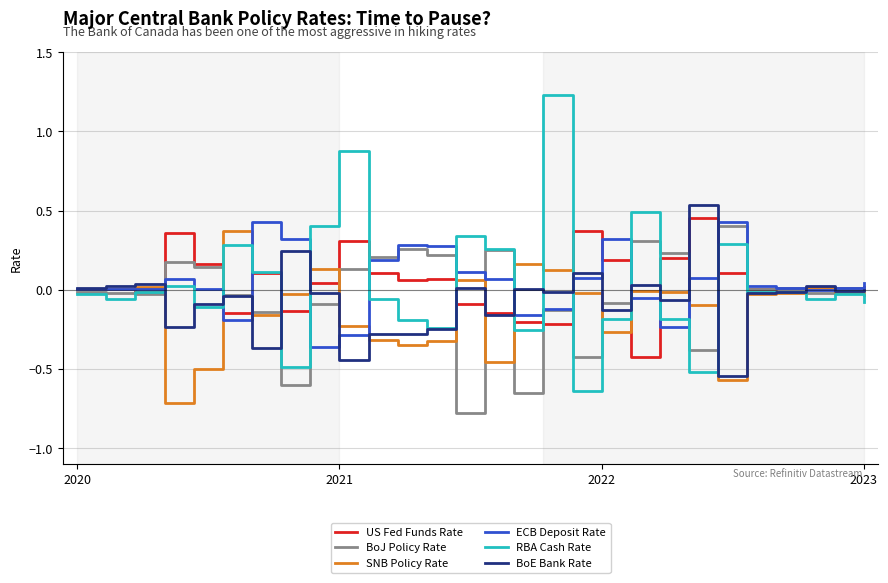

What is the smallest value displayed?

-0.8